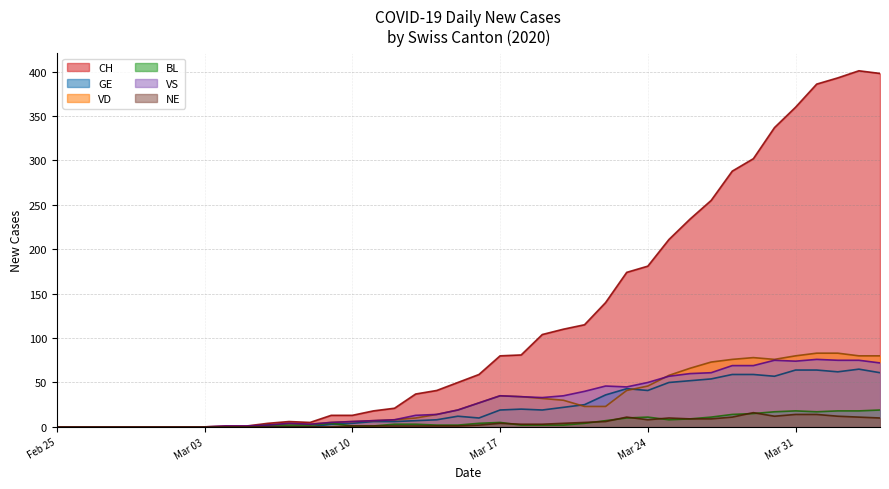

What is the maximum value for NE?

16